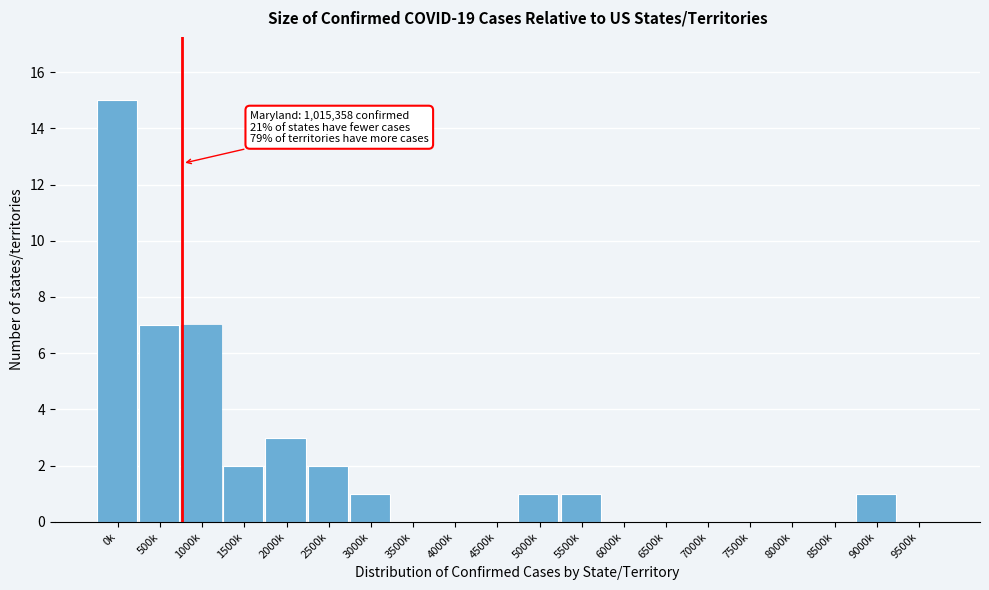

Reading left to right, transcribe all the data shown in this chart.

0k=15	500k=7	1000k=7	1500k=2	2000k=3	2500k=2	3000k=1	3500k=0	4000k=0	4500k=0	5000k=1	5500k=1	6000k=0	6500k=0	7000k=0	7500k=0	8000k=0	8500k=0	9000k=1	9500k=0